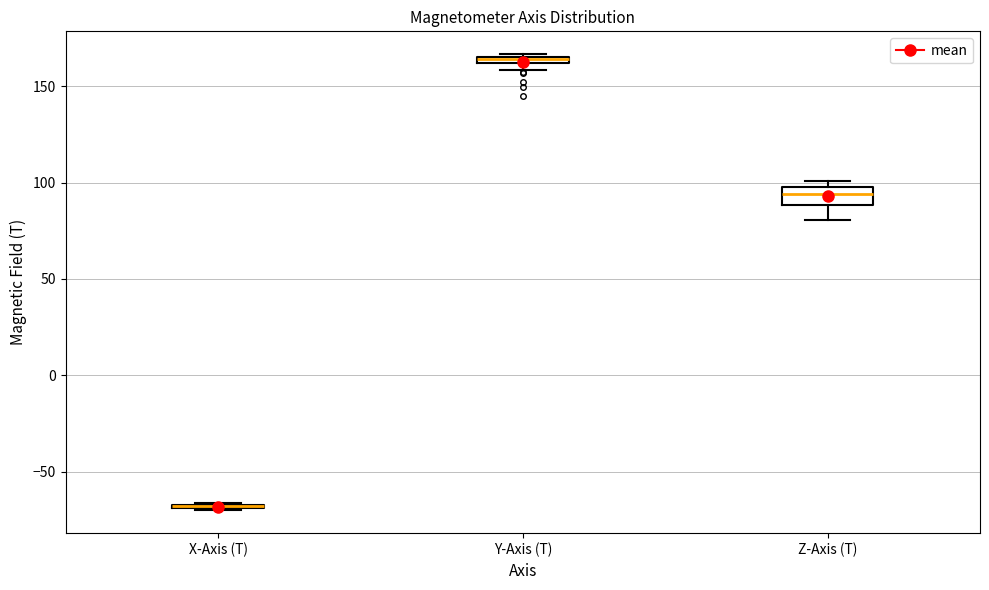

Comparing the boxes themselves (not the whiskers), which one is the tallest?

Z-Axis (T)